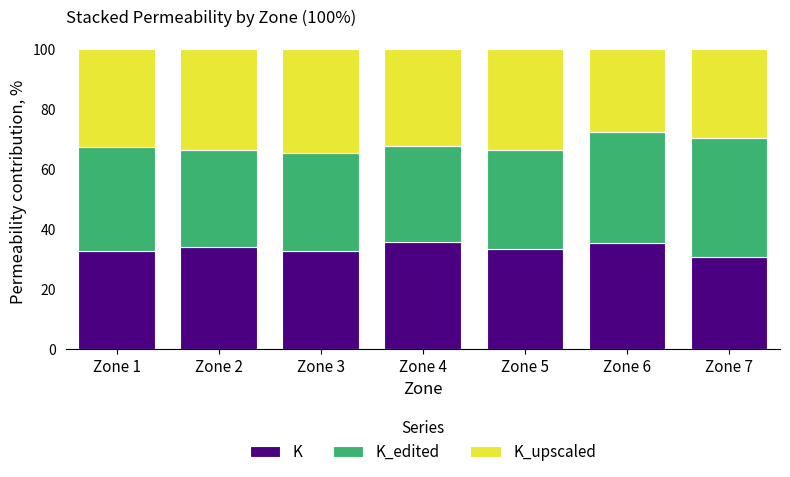

The K series shows 32.6 at Zone 3. True or false?

True